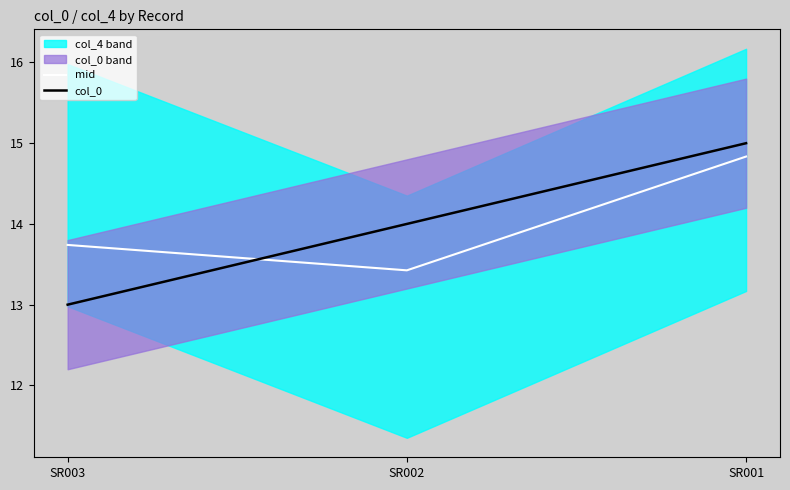

What is the value of the mid point at the 3rd from the left?

14.8